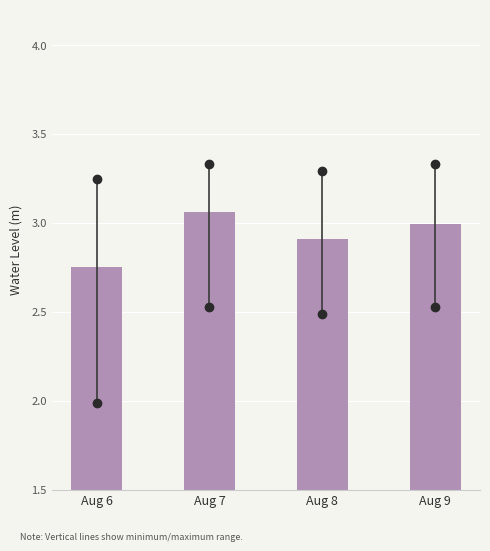

Is it true that the value at Aug 8 is 4.0?

False